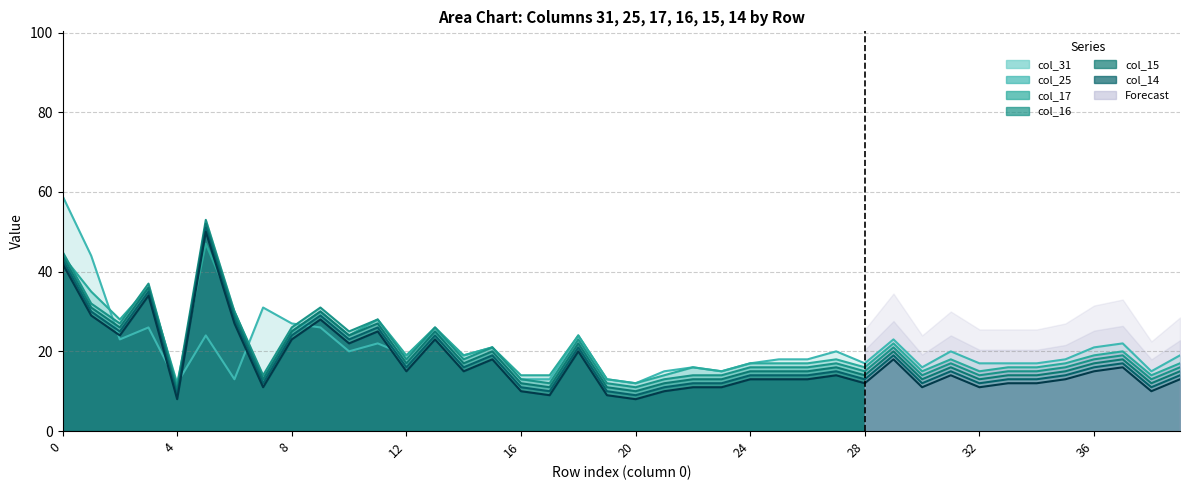

Reading right to left, list all the values displayed in this chart.

col_31: 19	15	22	21	18	17	17	17	20	16	23	17	20	18	18	17	15	16	15	12	13	24	13	13	21	19	25	19	22	20	26	27	31	13	24	12	26	23	44	59
col_25: 17	14	20	19	17	16	16	15	18	15	22	16	18	17	17	17	15	16	14	12	13	24	14	14	21	19	26	19	28	24	30	25	13	30	47	12	36	28	35	44
col_17: 16	13	19	18	16	15	15	14	17	14	21	15	17	16	16	16	14	14	13	11	12	23	12	13	21	18	26	18	28	25	31	26	14	30	53	11	37	27	32	45
col_16: 15	12	18	17	15	14	14	13	16	13	20	14	16	15	15	15	13	13	12	10	11	22	11	12	20	17	25	17	27	24	30	25	13	29	52	10	36	26	31	44
col_15: 14	11	17	16	14	13	13	12	15	12	19	13	15	14	14	14	12	12	11	9	10	21	10	11	19	16	24	16	26	23	29	24	12	28	51	9	35	25	30	43
col_14: 13	10	16	15	13	12	12	11	14	11	18	12	14	13	13	13	11	11	10	8	9	20	9	10	18	15	23	15	25	22	28	23	11	27	50	8	34	24	29	42